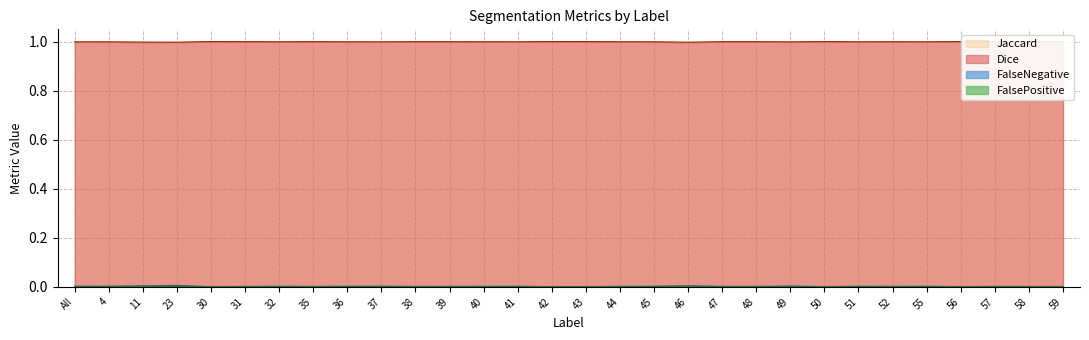

Which category has the highest value in the FalseNegative series?

23